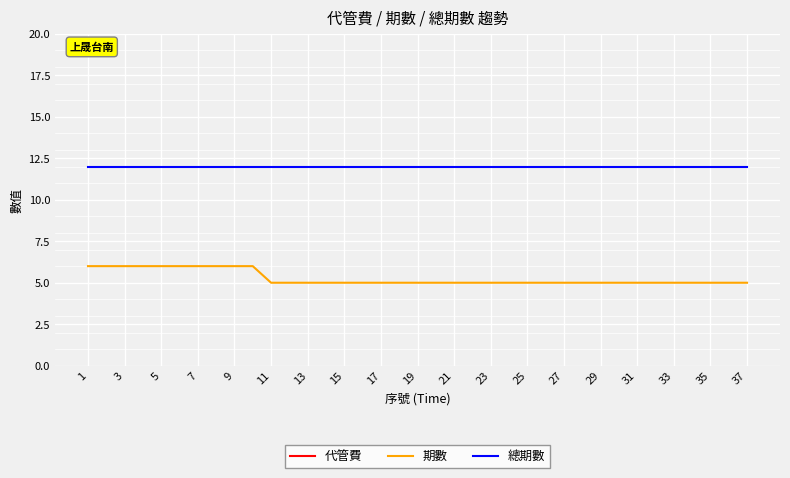

What is the maximum value for 期數?

6